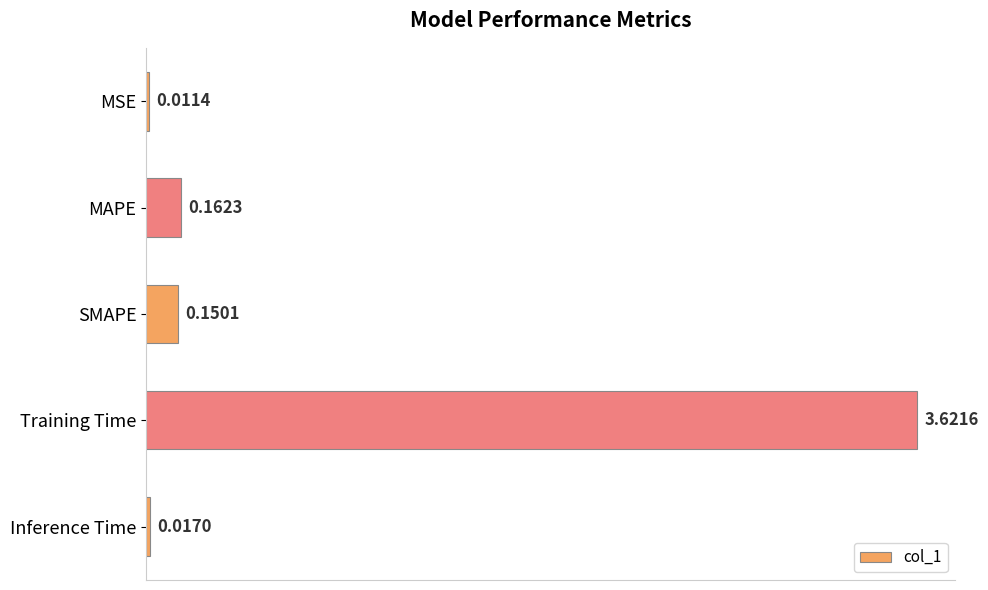

Which label corresponds to the largest value in the chart?

Training Time